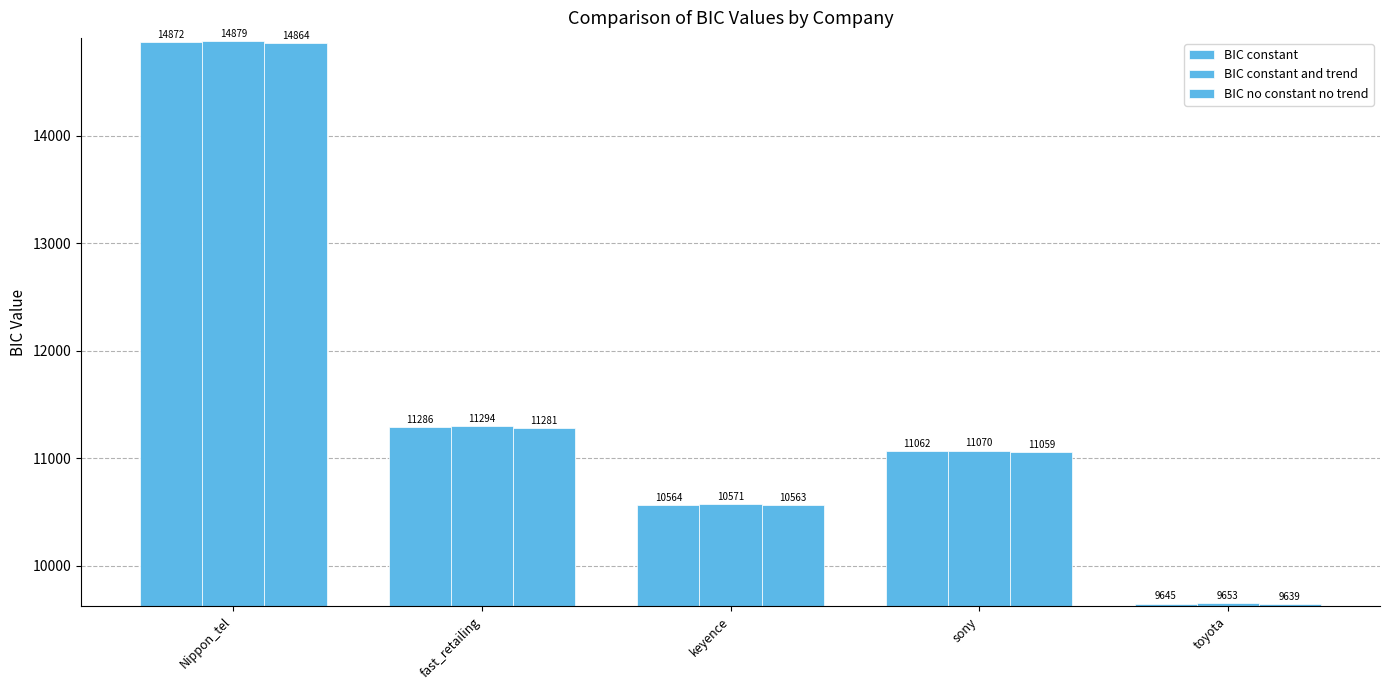

How many groups of bars are there?

5